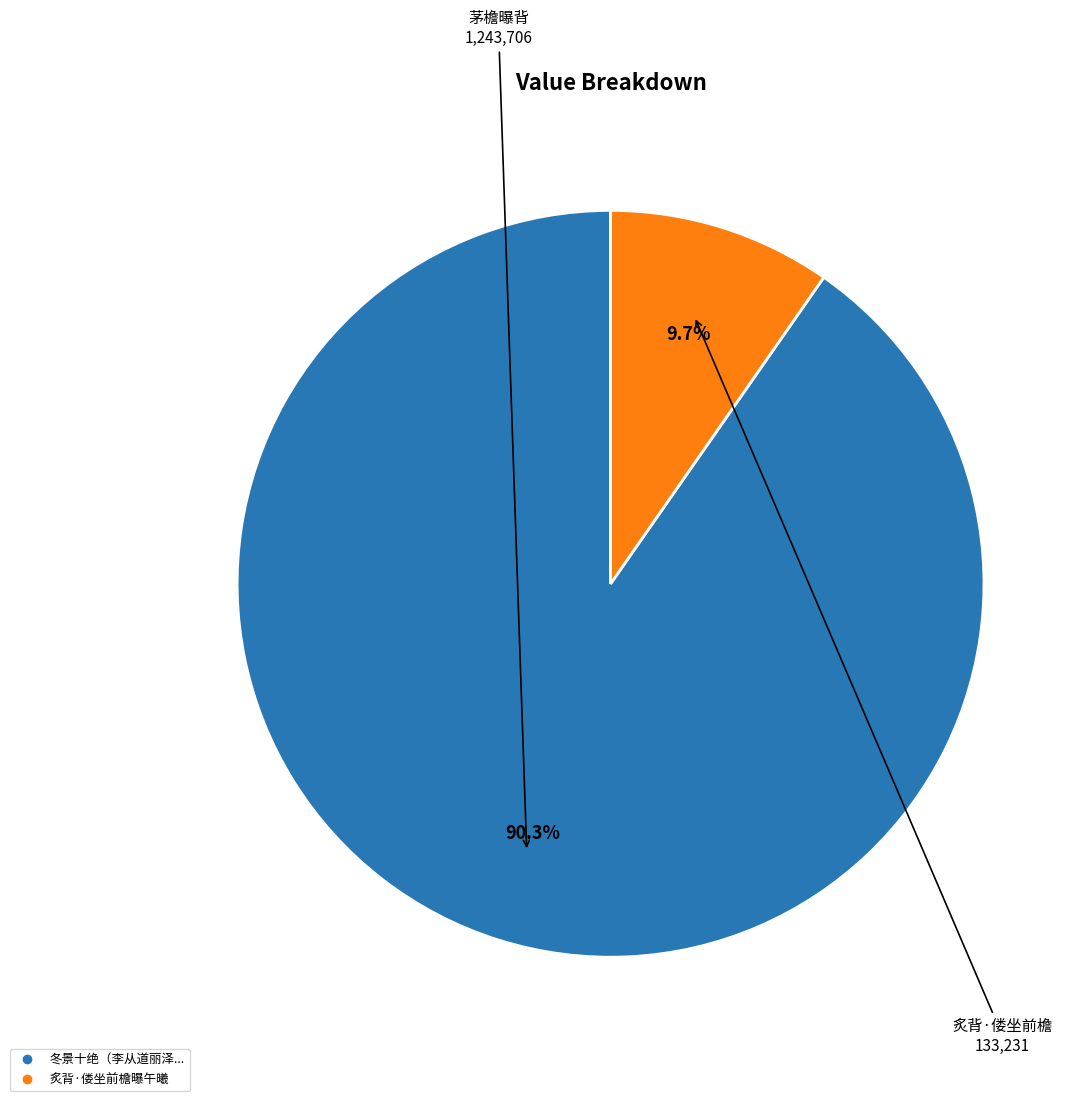

Does any single category account for the majority?

Yes